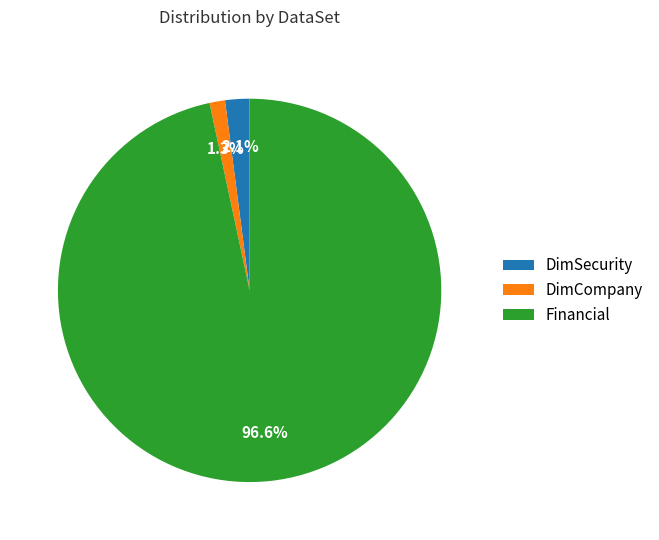

What is the largest slice in the pie chart?

Financial